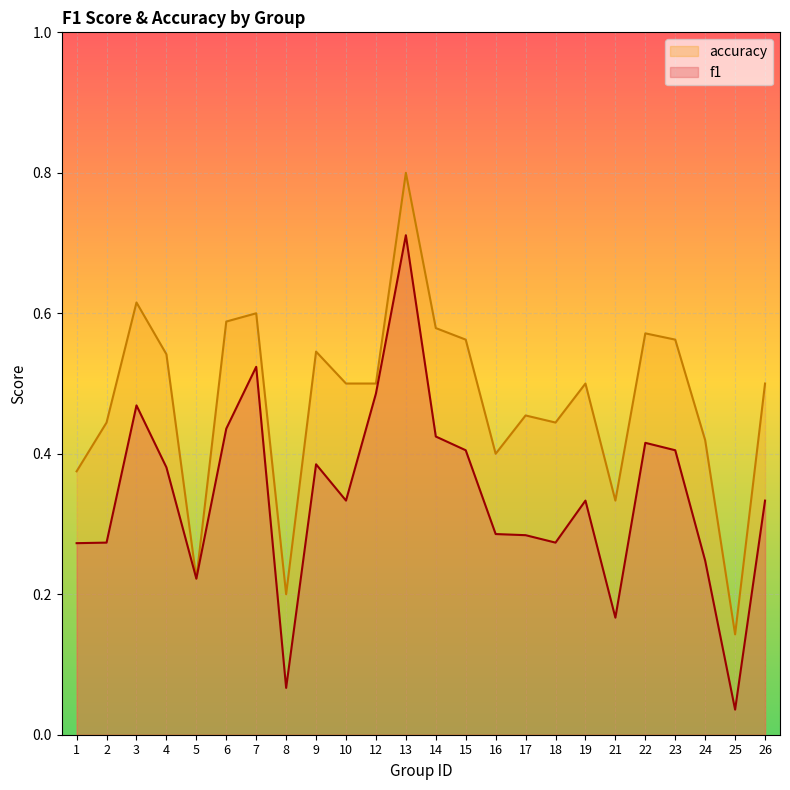

What is the average value of the f1 series?

0.3